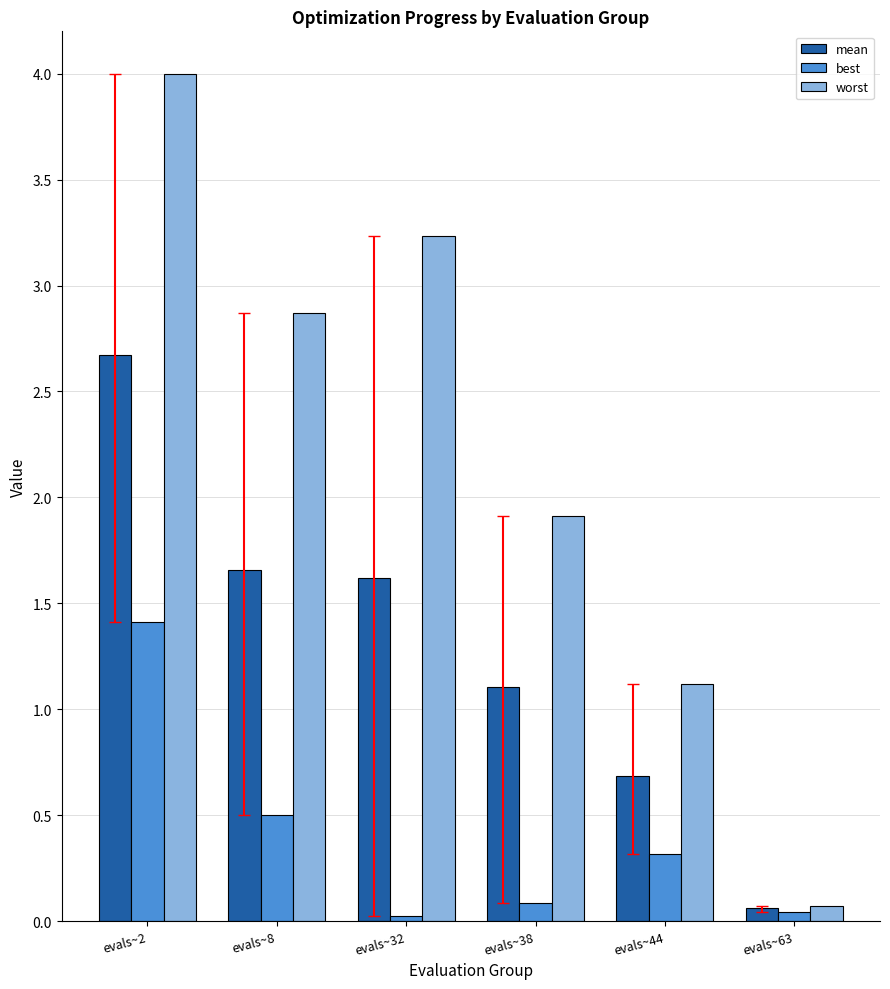

How many data points does each series have?

6